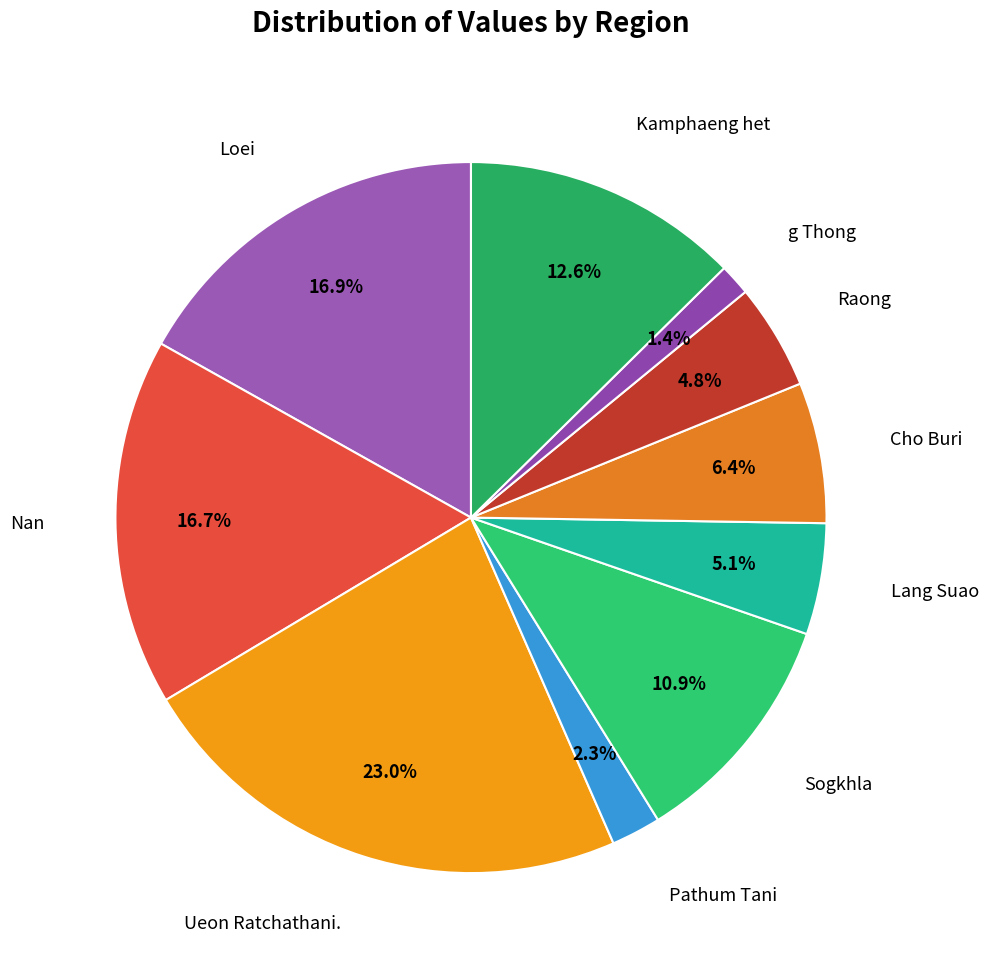

How many slices are in this pie chart?

10